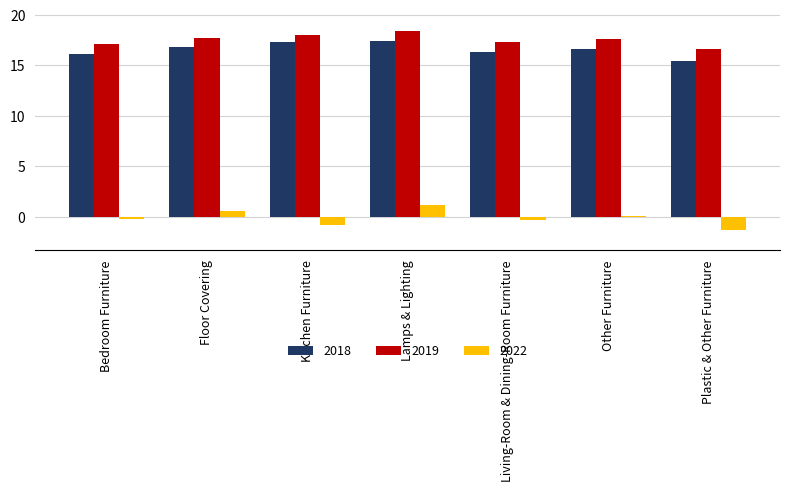

True or false: 2018 has a value of 16.8 at Floor Covering.

True